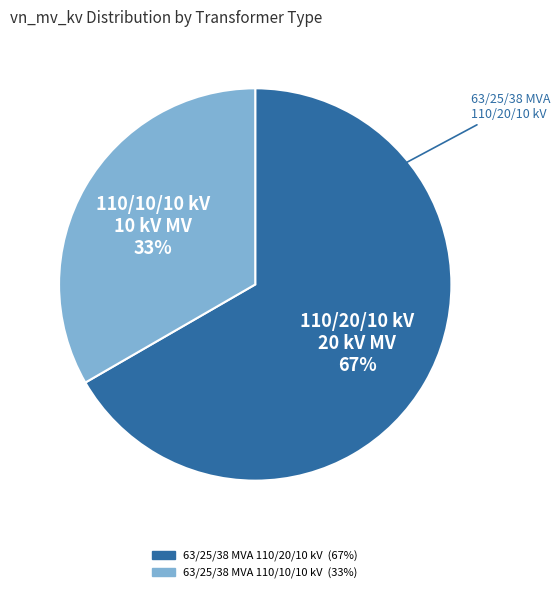

Is 63/25/38 MVA 110/20/10 kV the majority of the pie?

Yes